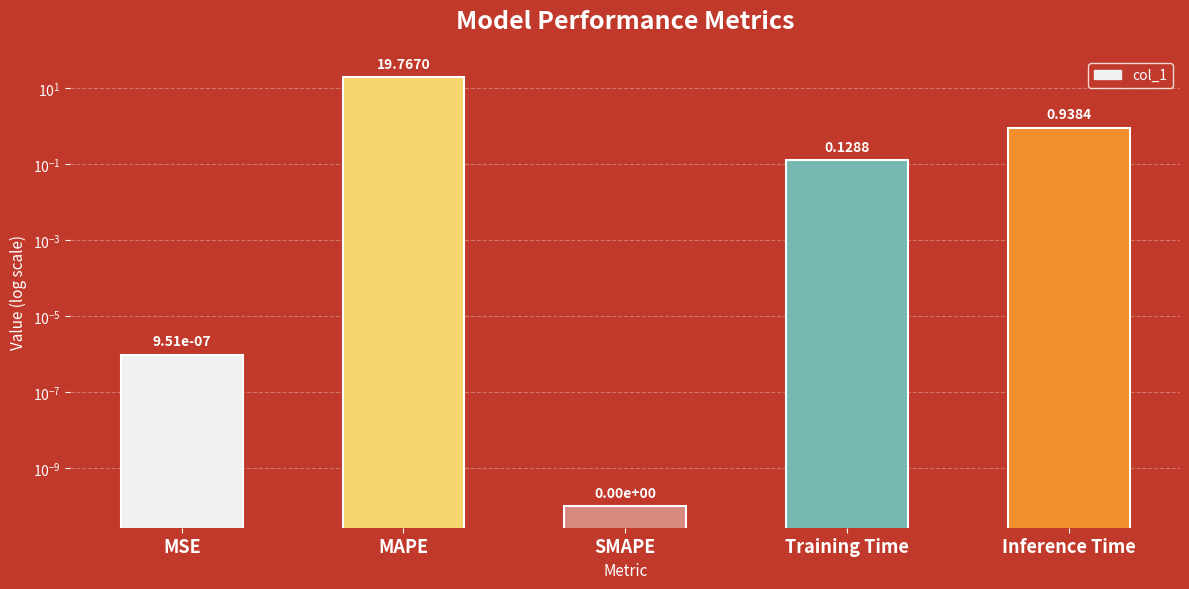

The value at Training Time is 0.1. True or false?

True